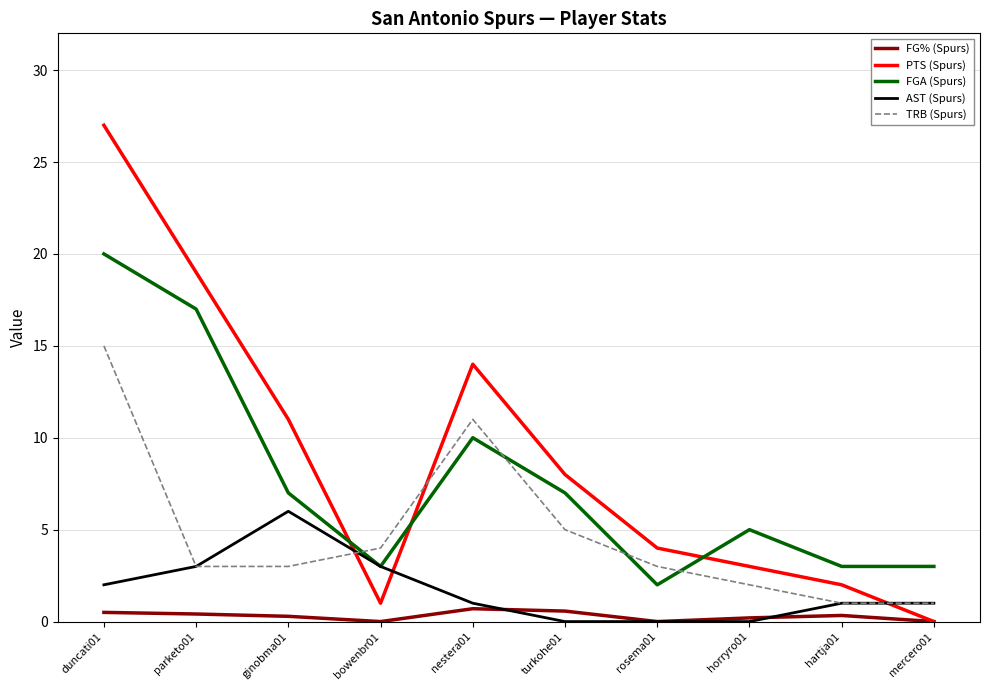

Which series ends up on top after the final intersection of TRB (Spurs) and PTS (Spurs)?

TRB (Spurs)